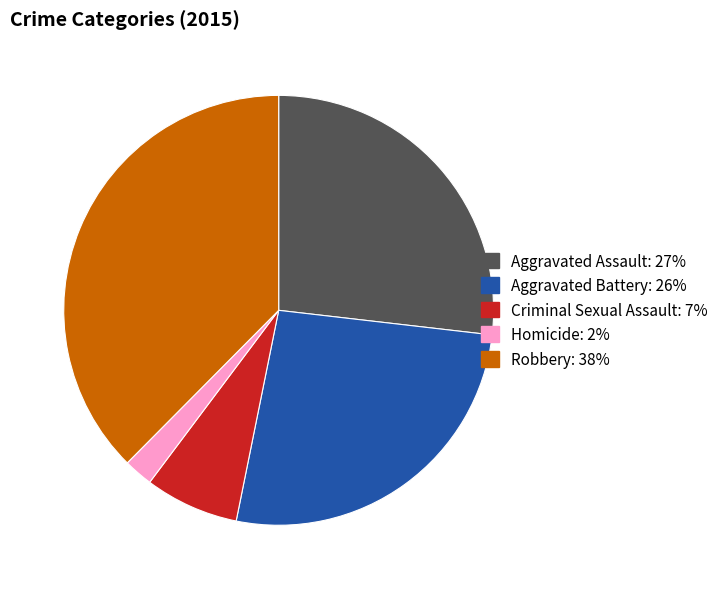

The Criminal Sexual Assault slice represents 7% of the pie. True or false?

True